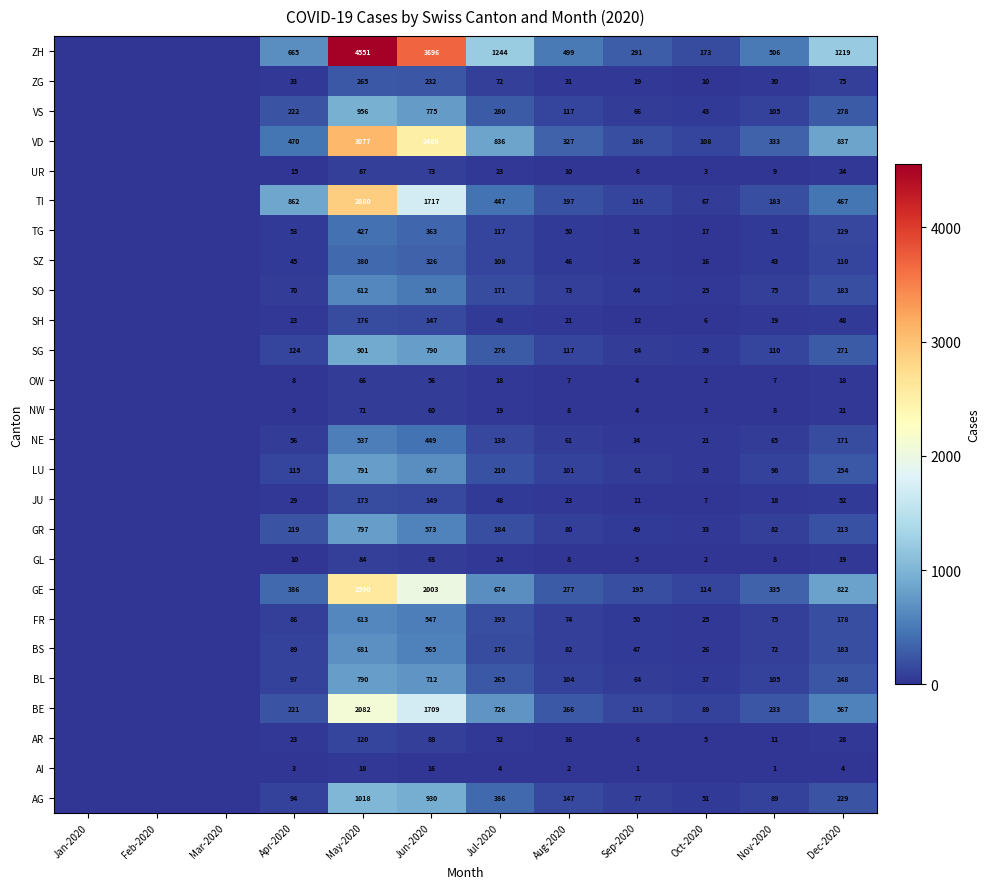

What is the greatest value displayed?

4551